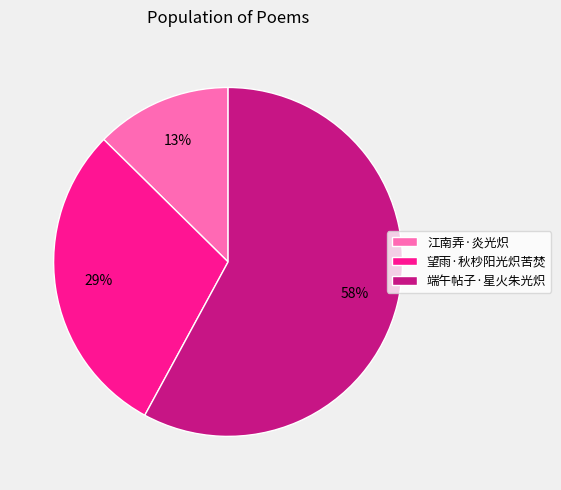

True or false: 望雨·秋杪阳光炽苦焚 accounts for 29% of the total.

True